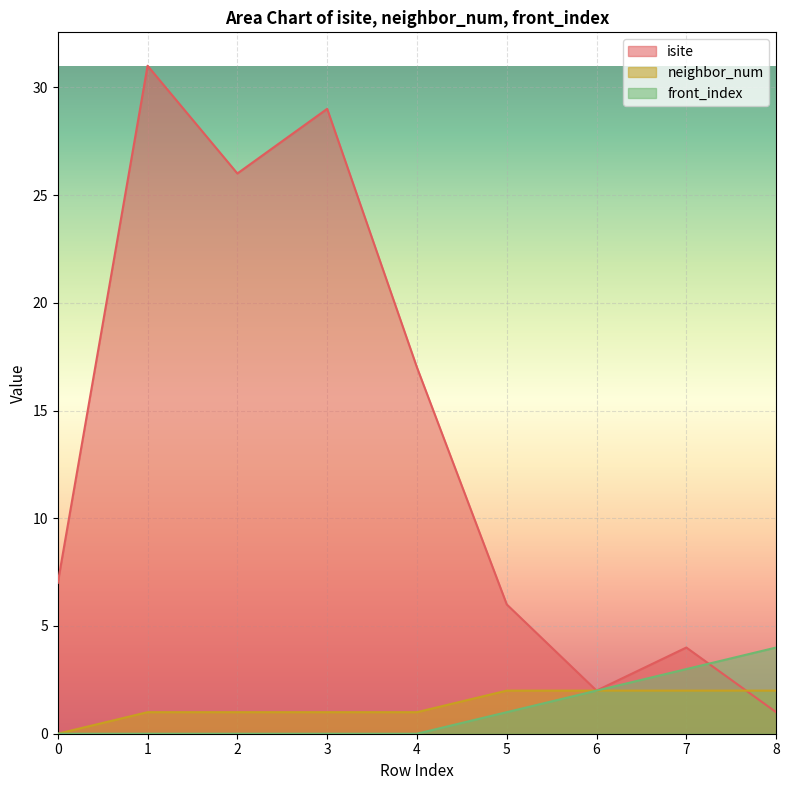

Reading left to right, extract all data points from this chart.

isite: 0=7	1=31	2=26	3=29	4=17	5=6	6=2	7=4	8=1
neighbor_num: 0=0	1=1	2=1	3=1	4=1	5=2	6=2	7=2	8=2
front_index: 0=0	1=0	2=0	3=0	4=0	5=1	6=2	7=3	8=4